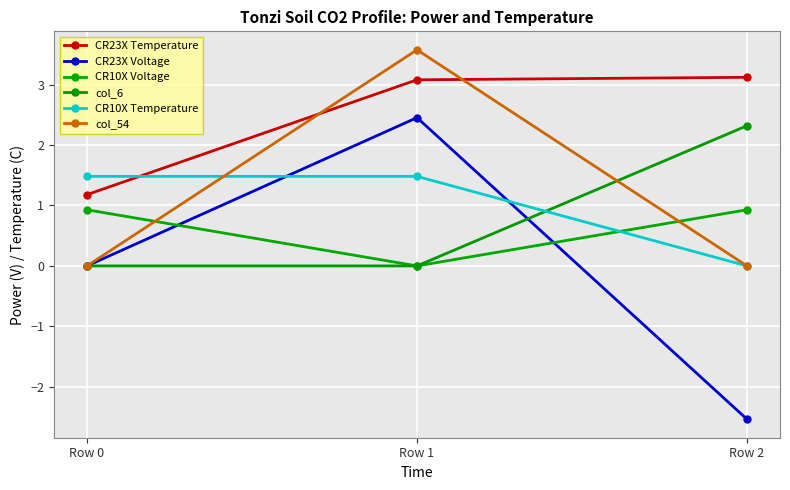

List the series in order of their peak value, lowest first.

CR10X Voltage, CR10X Temperature, col_6, CR23X Voltage, CR23X Temperature, col_54